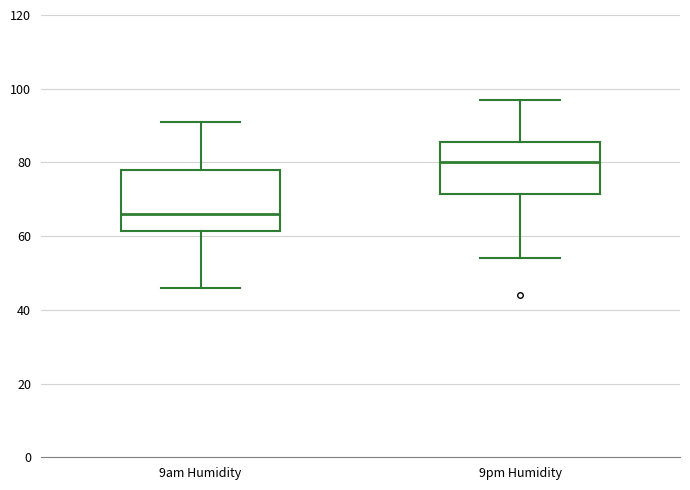

Where does the lower whisker of the box for 9am Humidity end on the y-axis? The values are not printed on the chart, so give them approximately, as read against the axis.

46